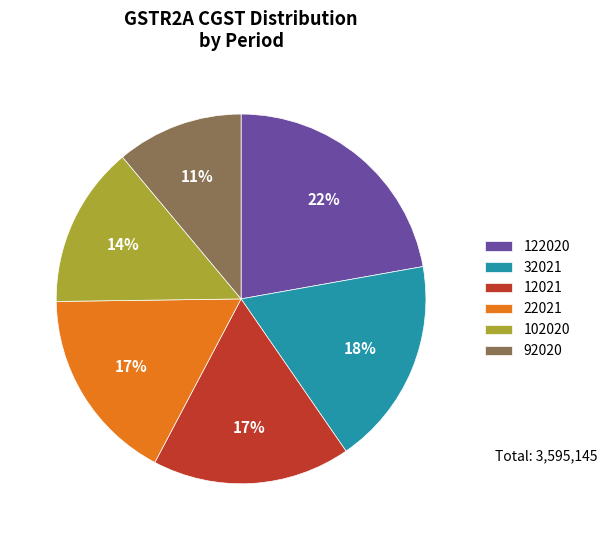

To the nearest percent, what is the average slice percentage?

17%